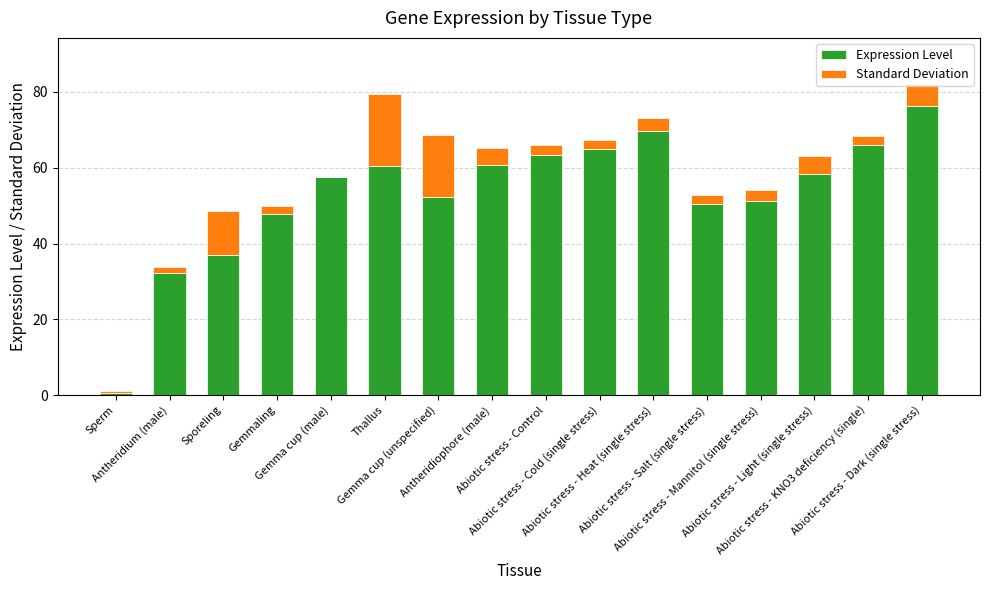

What is the maximum value for Expression Level?

76.4